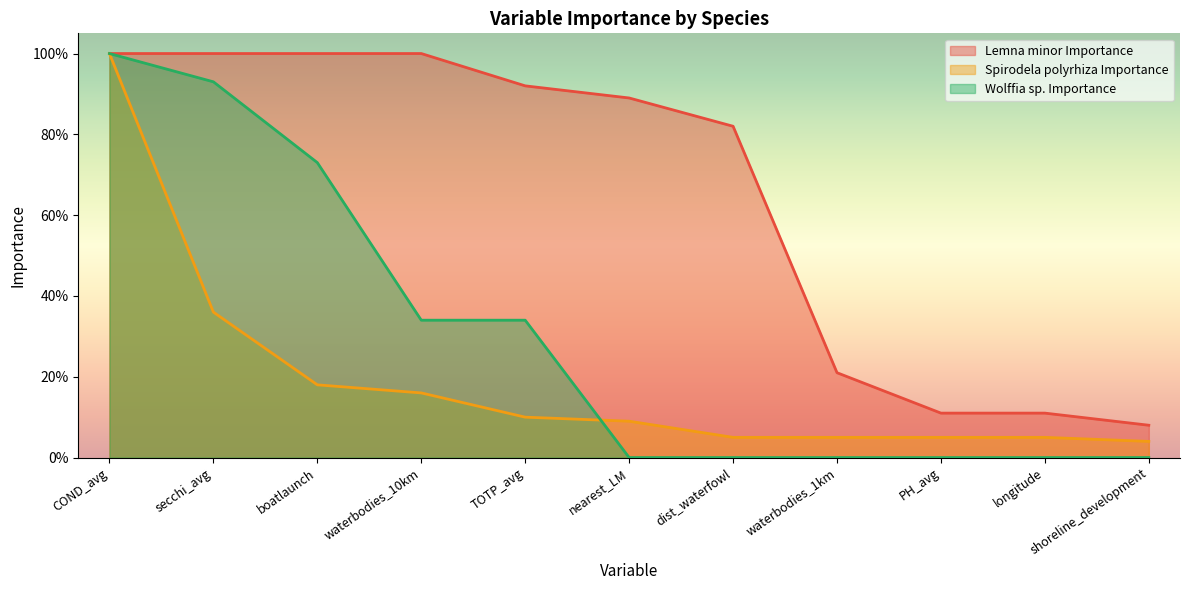

The Spirodela polyrhiza Importance series shows 0.1 at nearest_LM. True or false?

False